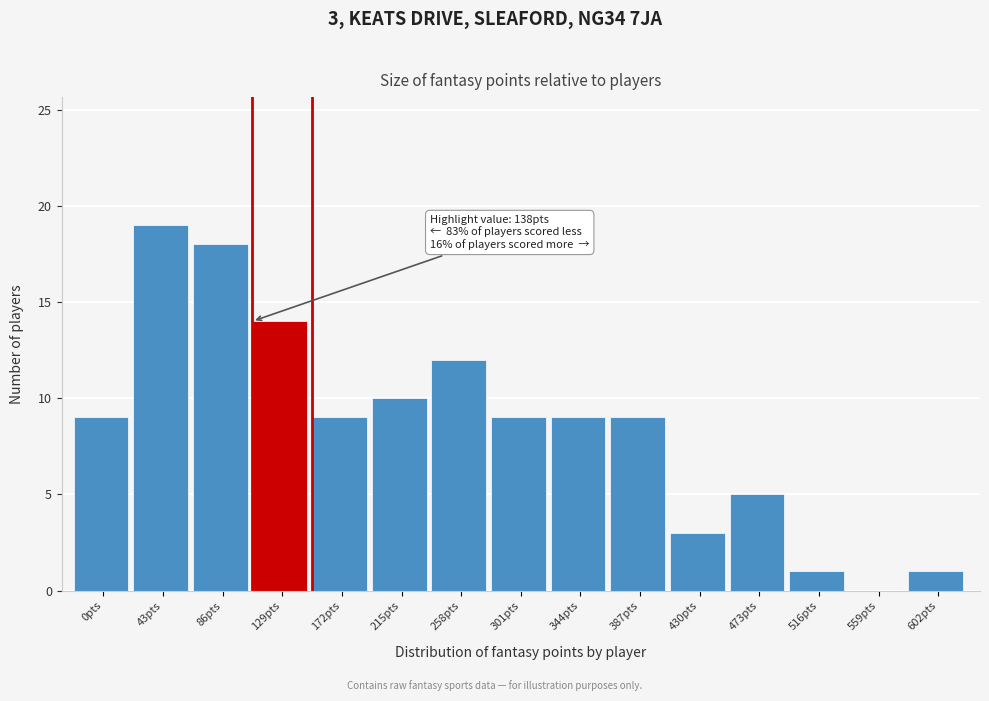

Reading left to right, what are all the values shown in this chart?

0pts=9	43pts=19	86pts=18	129pts=14	172pts=9	215pts=10	258pts=12	301pts=9	344pts=9	387pts=9	430pts=3	473pts=5	516pts=1	559pts=0	602pts=1